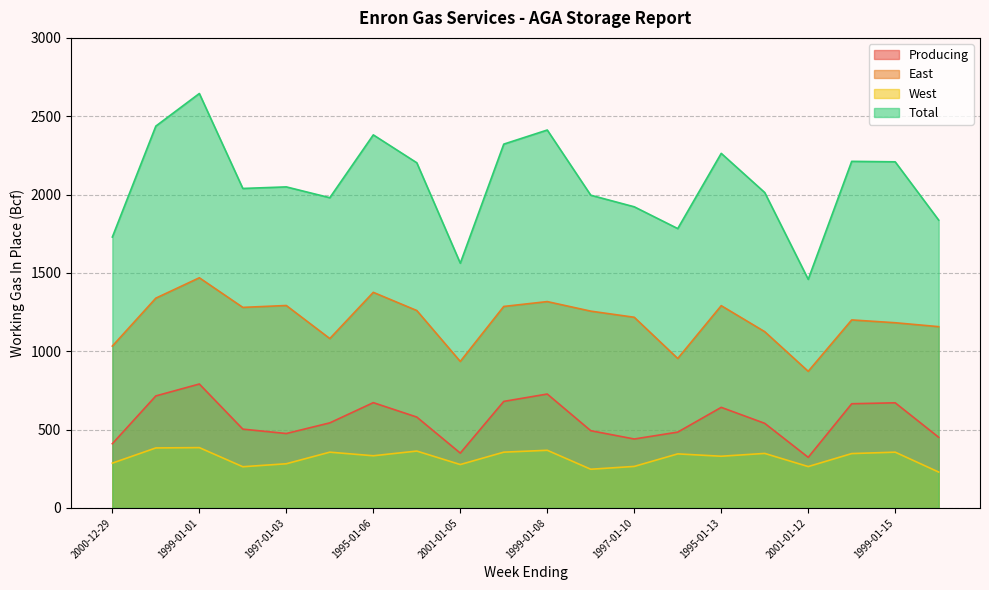

The West series shows 216 at 1996-01-12. True or false?

False